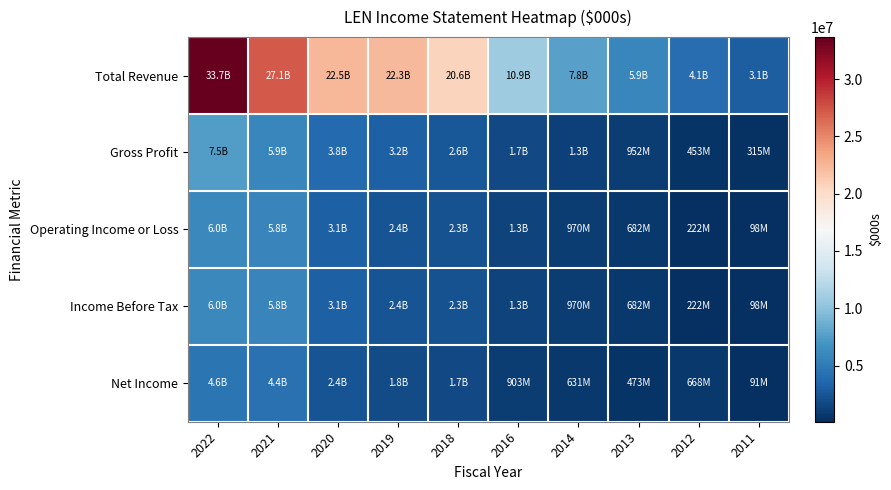

Reading left to right, extract all data points from this chart.

Total Revenue: 2022=33671000	2021=27130700	2020=22488900	2019=22259600	2018=20571600	2016=10950000	2014=7779800	2013=5935100	2012=4105100	2011=3095400
Gross Profit: 2022=7495700	2021=5881900	2020=3825800	2019=3179700	2018=2639100	2016=1735400	2014=1264200	2013=952200	2012=452900	2011=315300
Operating Income or Loss: 2022=6014600	2021=5819100	2020=3123800	2019=2434300	2018=2262700	2016=1330500	2014=969800	2013=681900	2012=222100	2011=98000
Income Before Tax: 2022=6014600	2021=5819100	2020=3123800	2019=2434300	2018=2262700	2016=1330500	2014=969800	2013=681900	2012=222100	2011=98000
Net Income: 2022=4562100	2021=4377200	2020=2436600	2019=1832900	2018=1681000	2016=902700	2014=631100	2013=472900	2012=668200	2011=91000